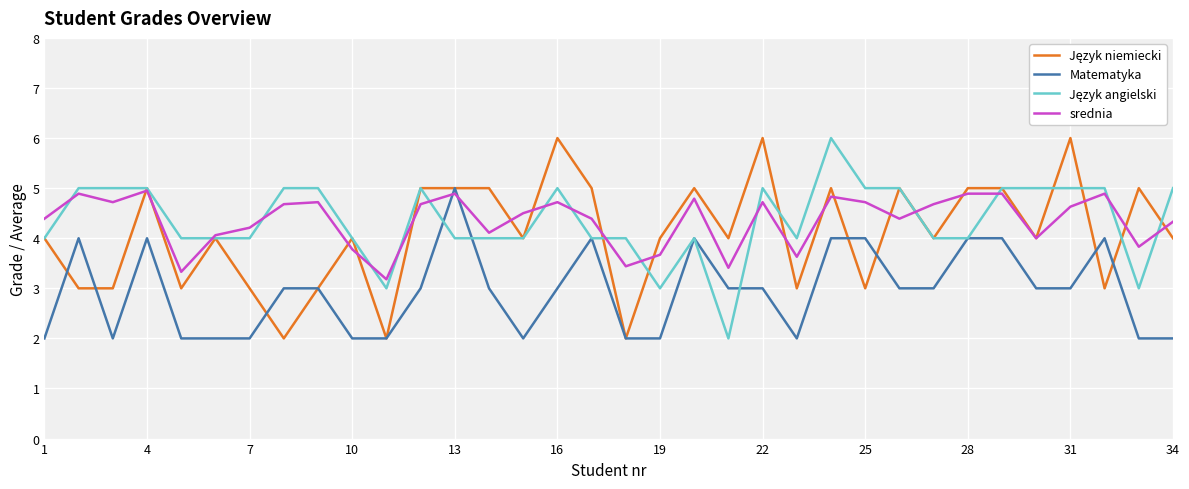

What is the maximum value shown in the chart?

6.0